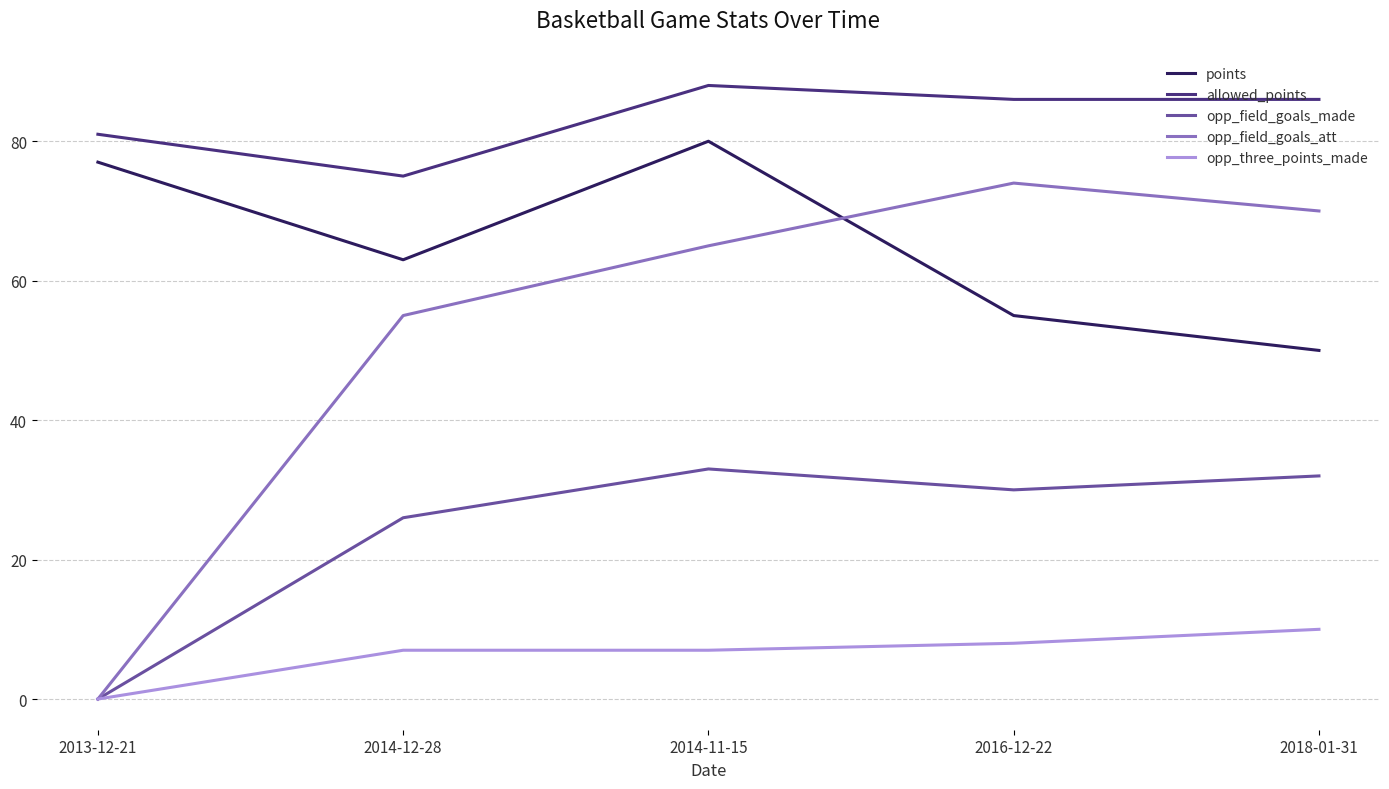

What are all the series names shown in the legend?

points, allowed_points, opp_field_goals_made, opp_field_goals_att, opp_three_points_made